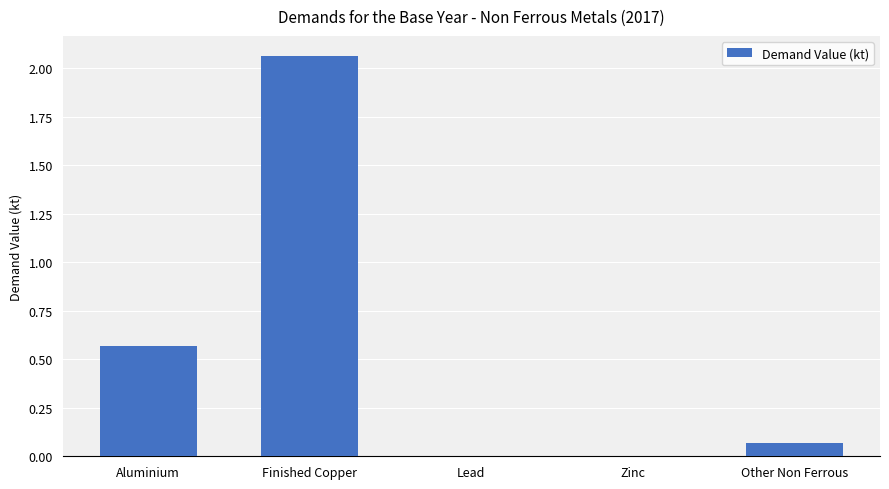

Which has a higher value, Lead or Other Non Ferrous?

Other Non Ferrous